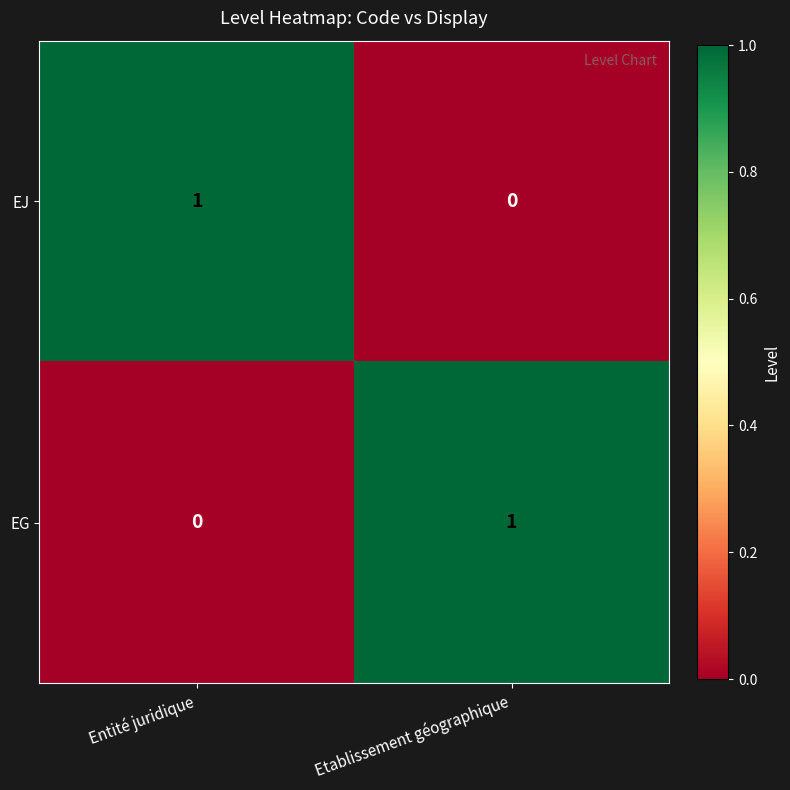

The EG series shows 1 at Entité juridique. True or false?

False